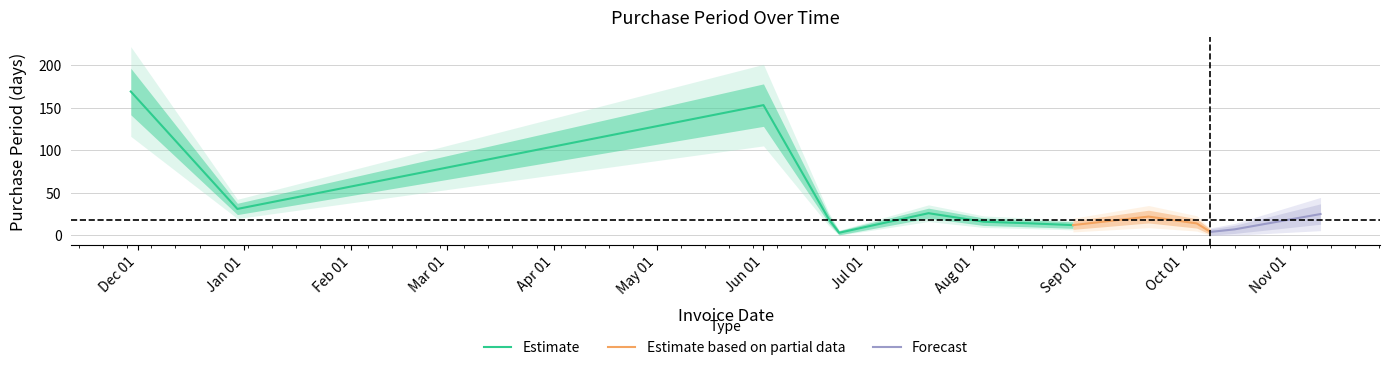

True or false: the data shows 16 at 2017-08-30.

False